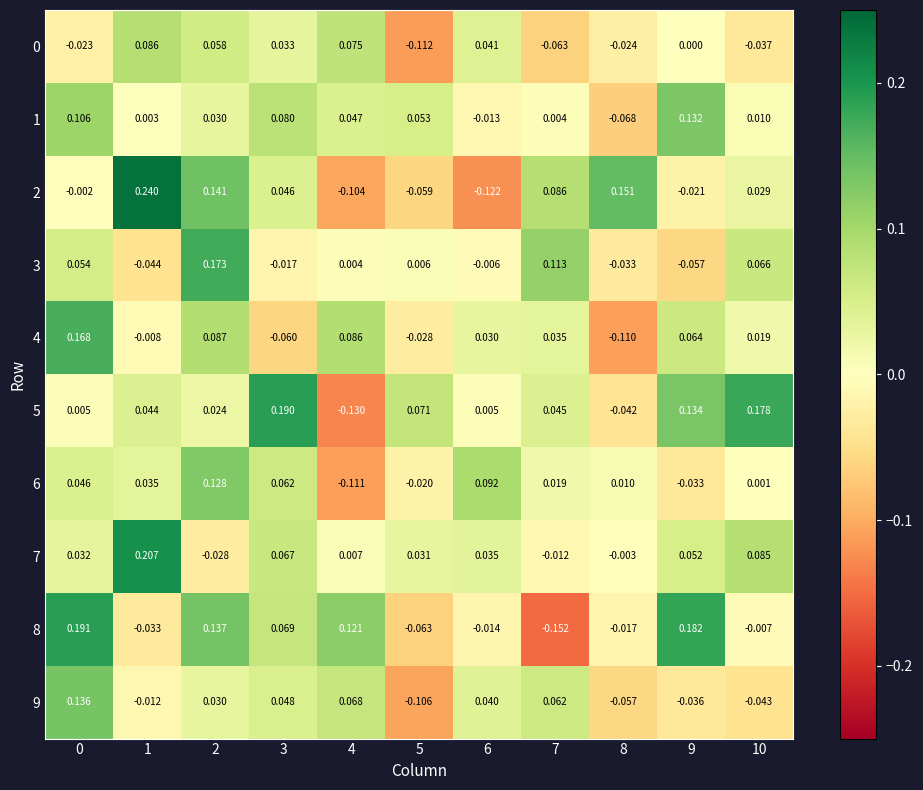

Is the value of 2 at 4 greater than the value of 0 at 9?

No